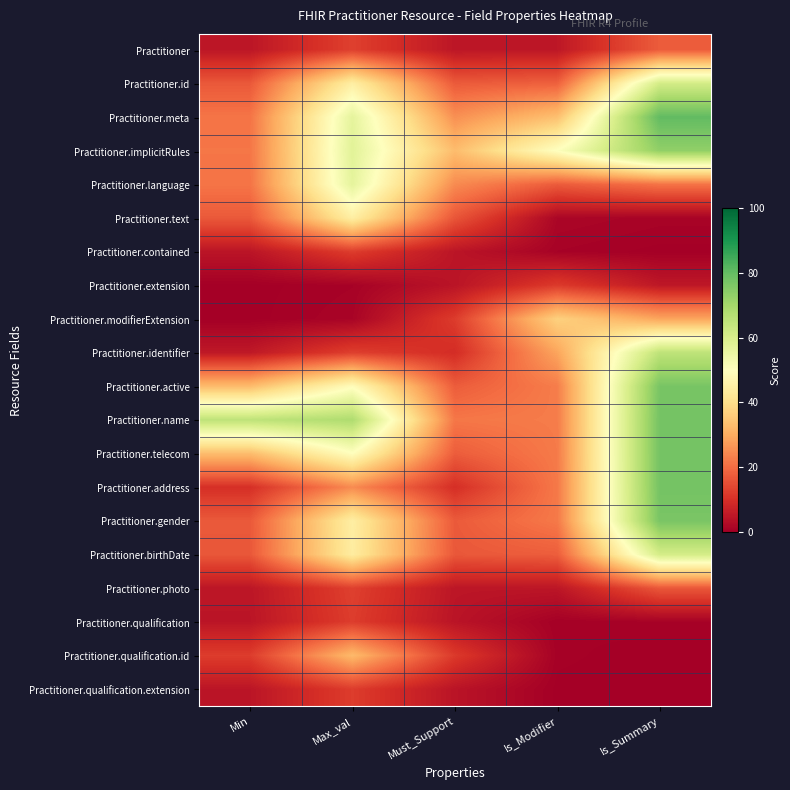

At how many categories does at least one series exceed 25?

5